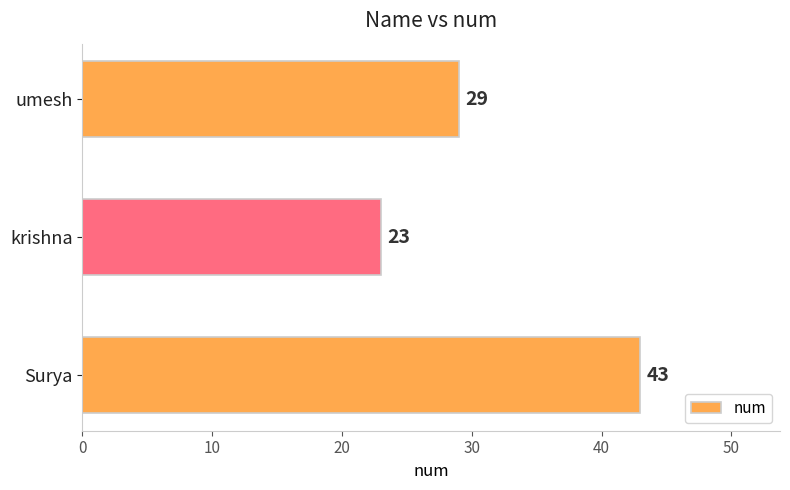

What is the average value?

32